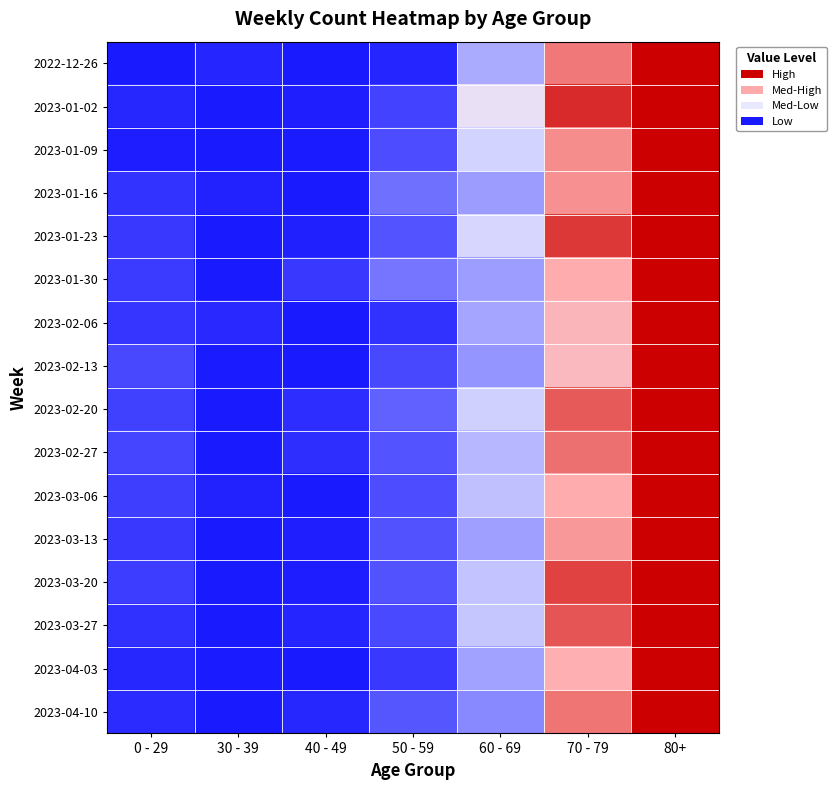

Reading left to right, what are all the values shown in this chart?

2022-12-26: 0 - 29=0.0	30 - 39=0.0	40 - 49=0.0	50 - 59=0.0	60 - 69=0.4	70 - 79=0.8	80+=1.0
2023-01-02: 0 - 29=0.0	30 - 39=0.0	40 - 49=0.0	50 - 59=0.1	60 - 69=0.5	70 - 79=0.9	80+=1.0
2023-01-09: 0 - 29=0.0	30 - 39=0.0	40 - 49=0.0	50 - 59=0.1	60 - 69=0.5	70 - 79=0.8	80+=1.0
2023-01-16: 0 - 29=0.1	30 - 39=0.0	40 - 49=0.0	50 - 59=0.2	60 - 69=0.3	70 - 79=0.8	80+=1.0
2023-01-23: 0 - 29=0.1	30 - 39=0.0	40 - 49=0.0	50 - 59=0.1	60 - 69=0.5	70 - 79=0.9	80+=1.0
2023-01-30: 0 - 29=0.1	30 - 39=0.0	40 - 49=0.1	50 - 59=0.2	60 - 69=0.3	70 - 79=0.7	80+=1.0
2023-02-06: 0 - 29=0.1	30 - 39=0.0	40 - 49=0.0	50 - 59=0.1	60 - 69=0.3	70 - 79=0.7	80+=1.0
2023-02-13: 0 - 29=0.1	30 - 39=0.0	40 - 49=0.0	50 - 59=0.1	60 - 69=0.3	70 - 79=0.7	80+=1.0
2023-02-20: 0 - 29=0.1	30 - 39=0.0	40 - 49=0.0	50 - 59=0.2	60 - 69=0.4	70 - 79=0.9	80+=1.0
2023-02-27: 0 - 29=0.1	30 - 39=0.0	40 - 49=0.1	50 - 59=0.1	60 - 69=0.4	70 - 79=0.8	80+=1.0
2023-03-06: 0 - 29=0.1	30 - 39=0.0	40 - 49=0.0	50 - 59=0.1	60 - 69=0.4	70 - 79=0.7	80+=1.0
2023-03-13: 0 - 29=0.1	30 - 39=0.0	40 - 49=0.0	50 - 59=0.1	60 - 69=0.3	70 - 79=0.8	80+=1.0
2023-03-20: 0 - 29=0.1	30 - 39=0.0	40 - 49=0.0	50 - 59=0.1	60 - 69=0.4	70 - 79=0.9	80+=1.0
2023-03-27: 0 - 29=0.1	30 - 39=0.0	40 - 49=0.0	50 - 59=0.1	60 - 69=0.4	70 - 79=0.9	80+=1.0
2023-04-03: 0 - 29=0.0	30 - 39=0.0	40 - 49=0.0	50 - 59=0.1	60 - 69=0.3	70 - 79=0.7	80+=1.0
2023-04-10: 0 - 29=0.0	30 - 39=0.0	40 - 49=0.0	50 - 59=0.2	60 - 69=0.3	70 - 79=0.8	80+=1.0